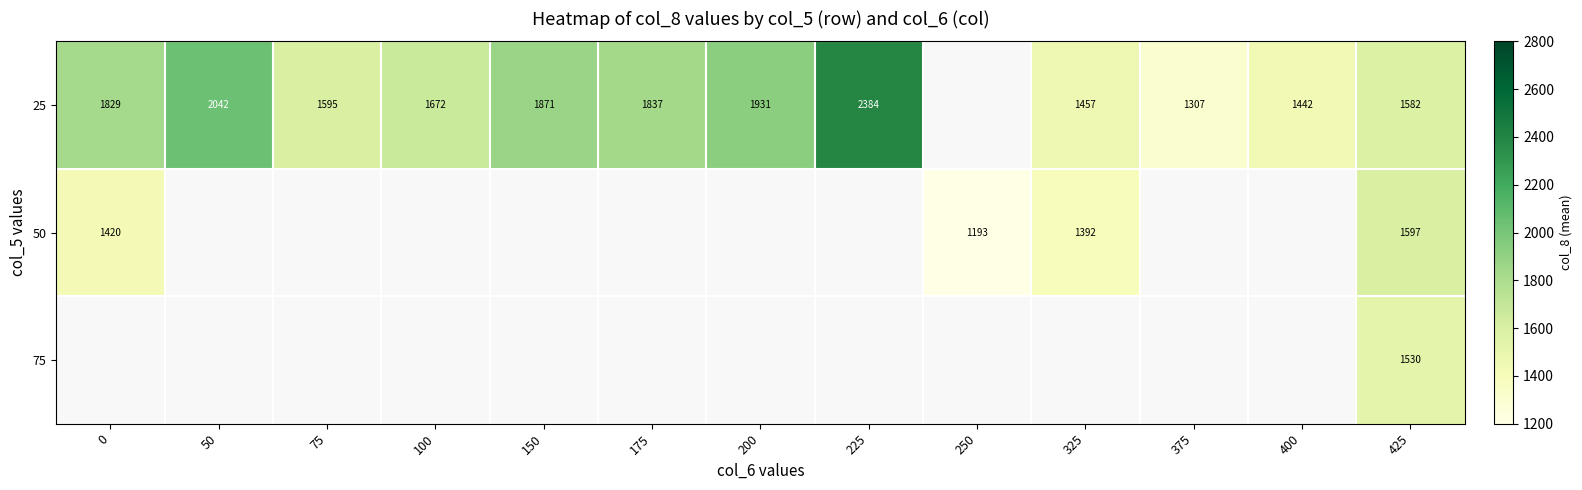

Which label corresponds to the largest value in the chart?

225